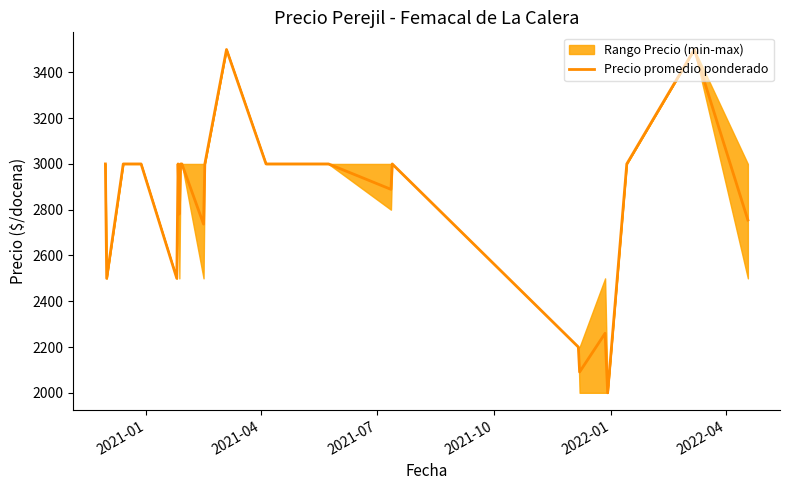

What is the lowest value of the Precio promedio ponderado series?

2000